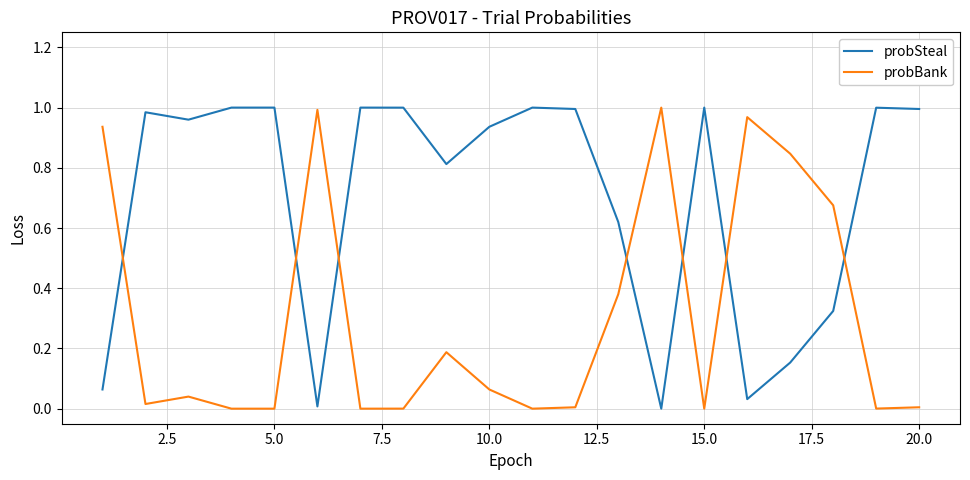

True or false: probSteal and probBank intersect in this chart.

True